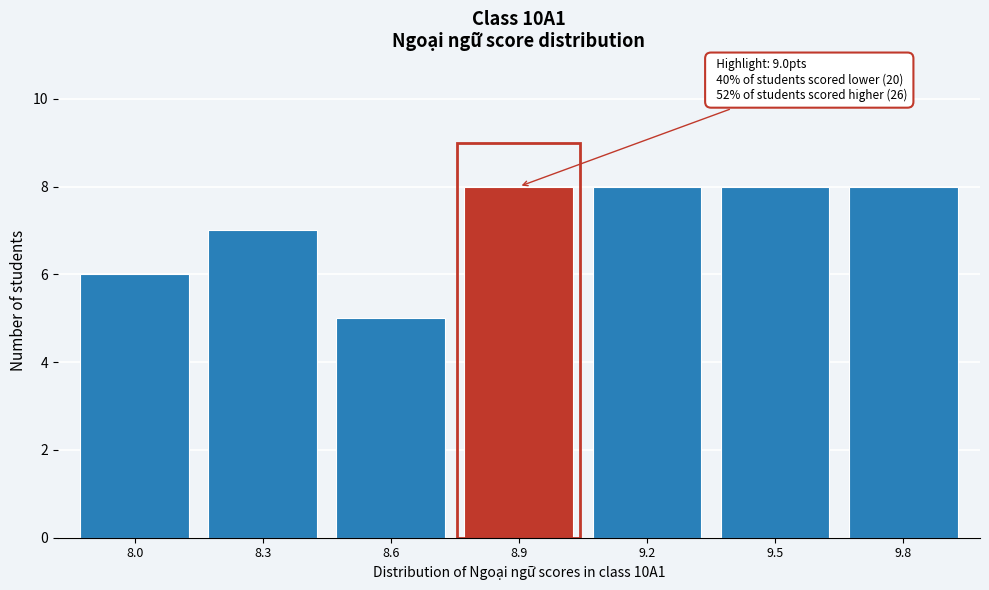

Reading right to left, what are all the values shown in this chart?

9.8=8	9.5=8	9.2=8	8.9=8	8.6=5	8.3=7	8.0=6